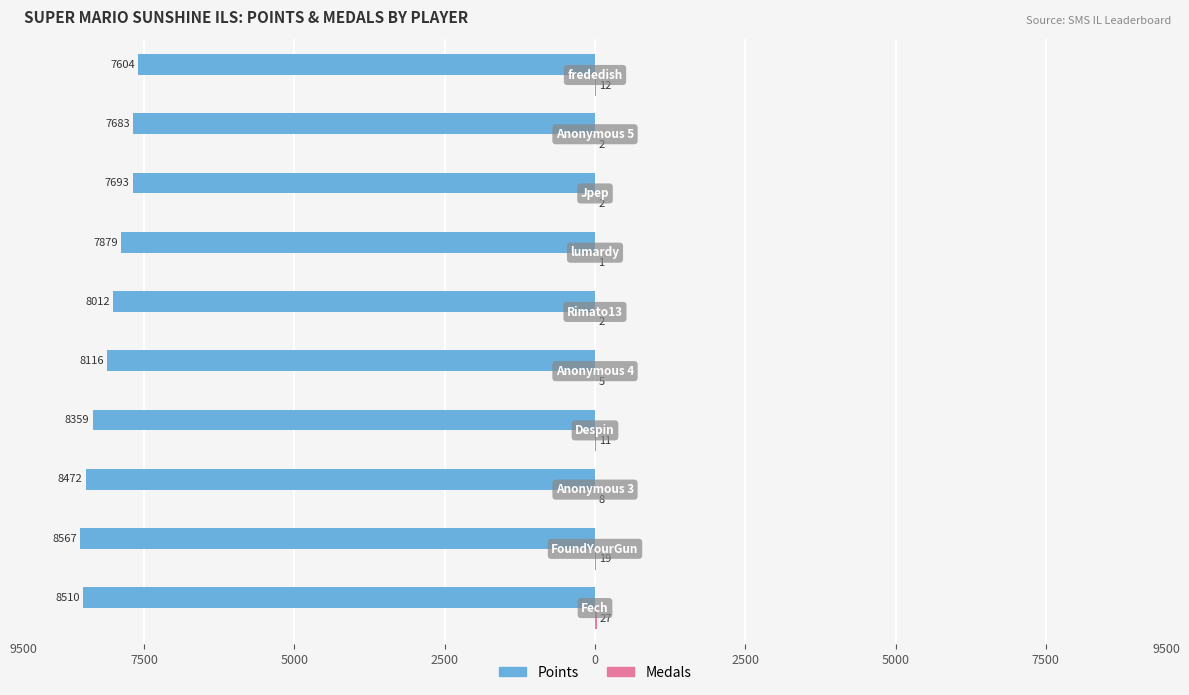

What are all the series names shown in the legend?

Points, Medals